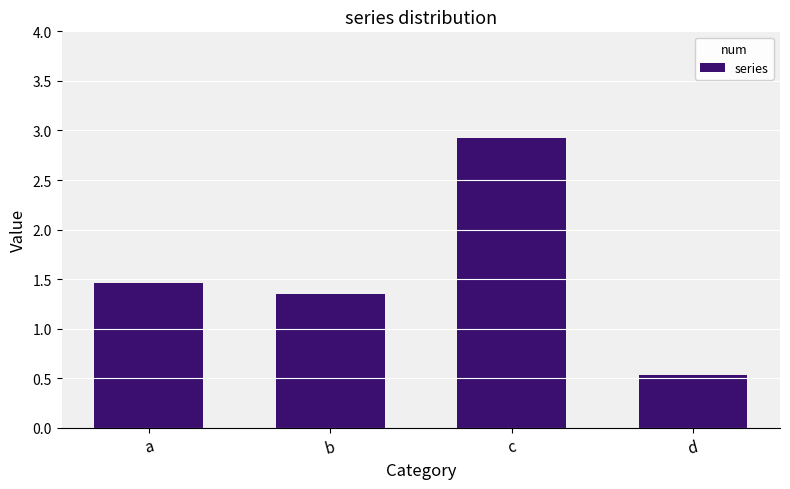

Rank the categories by value from lowest to highest.

d, b, a, c